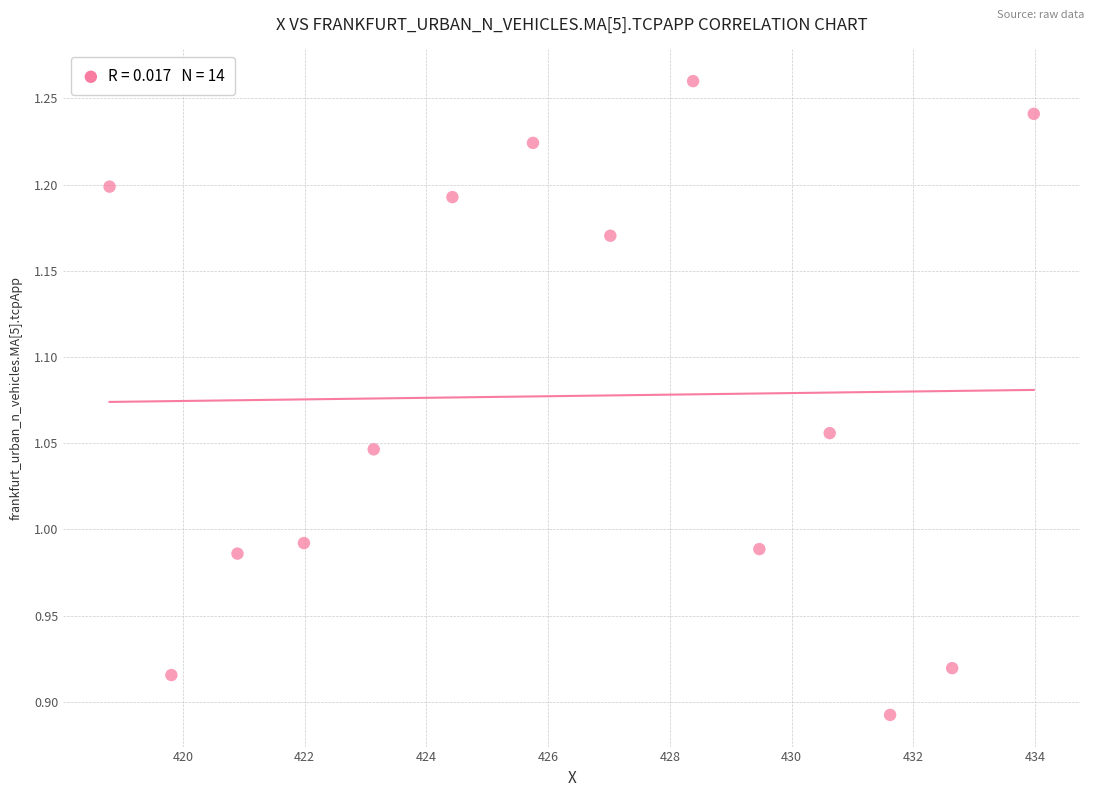

What is the range of X values (max minus min)?

15.2